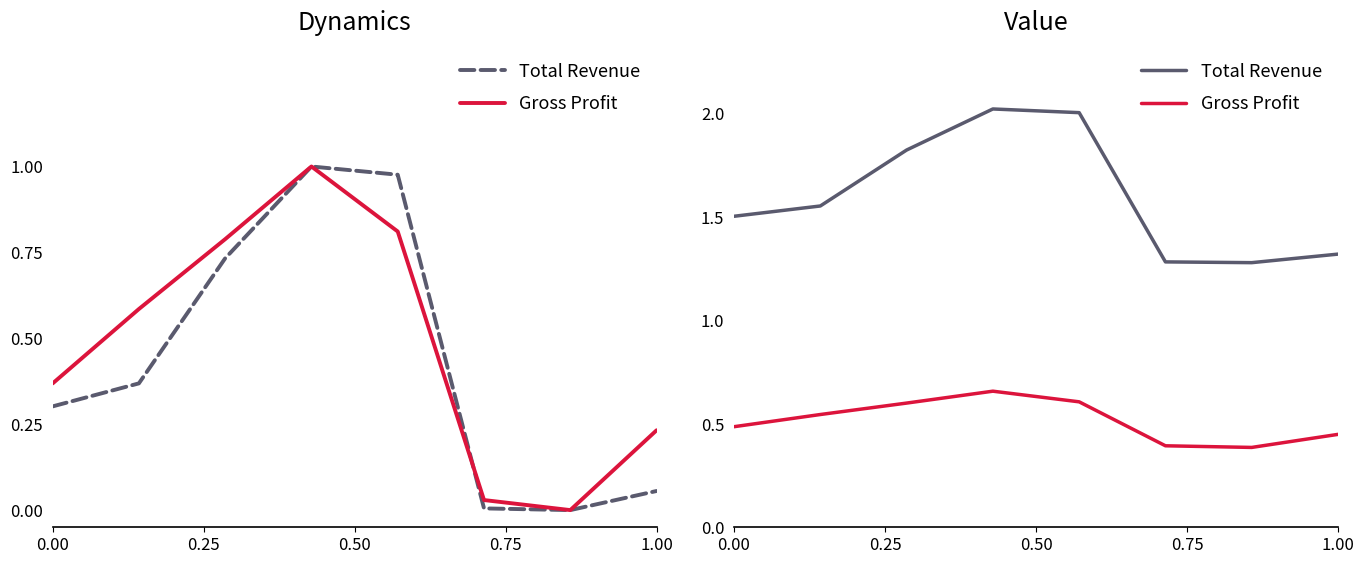

Does the chart have visible grid lines?

No